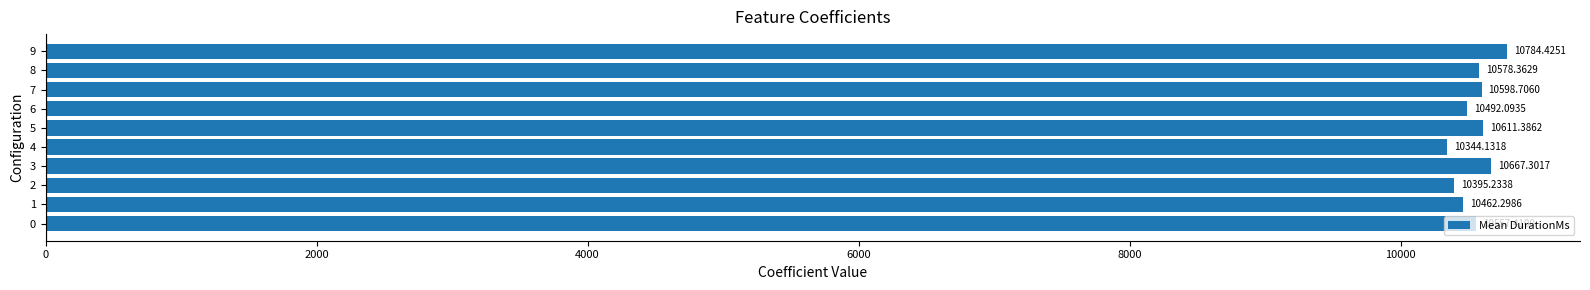

What is the maximum value shown in the chart?

10784.4